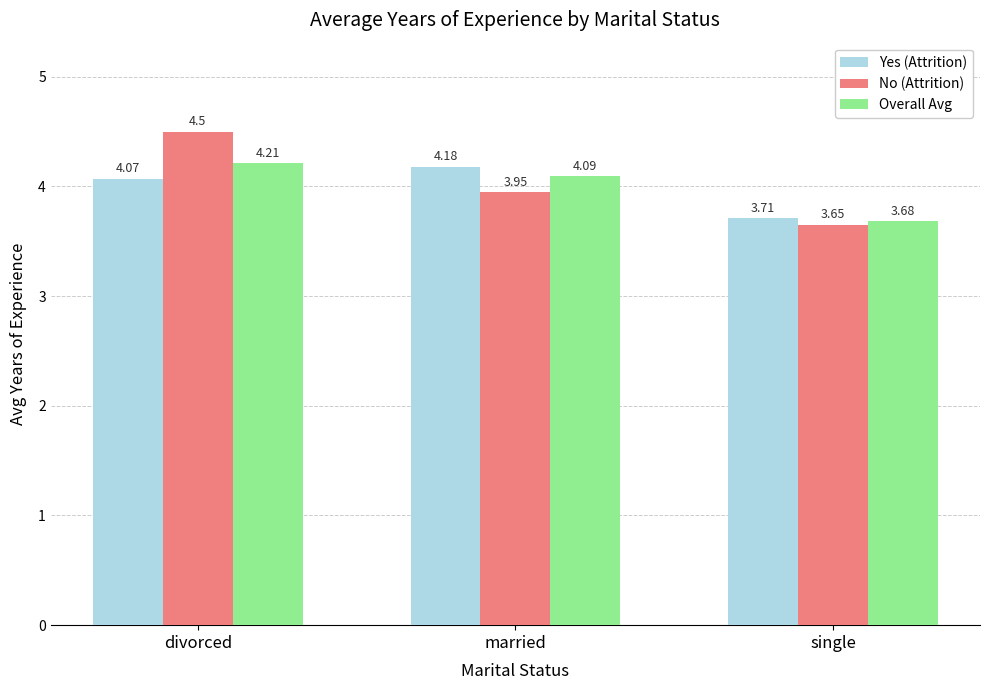

At which label does Yes (Attrition) reach its minimum?

single